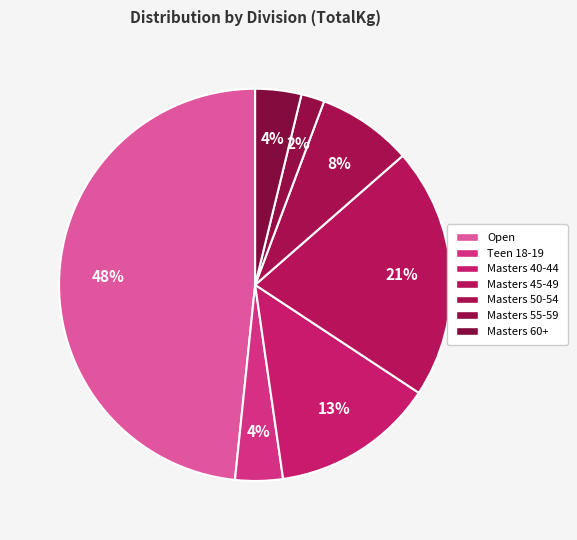

How many segments does this pie chart have?

7